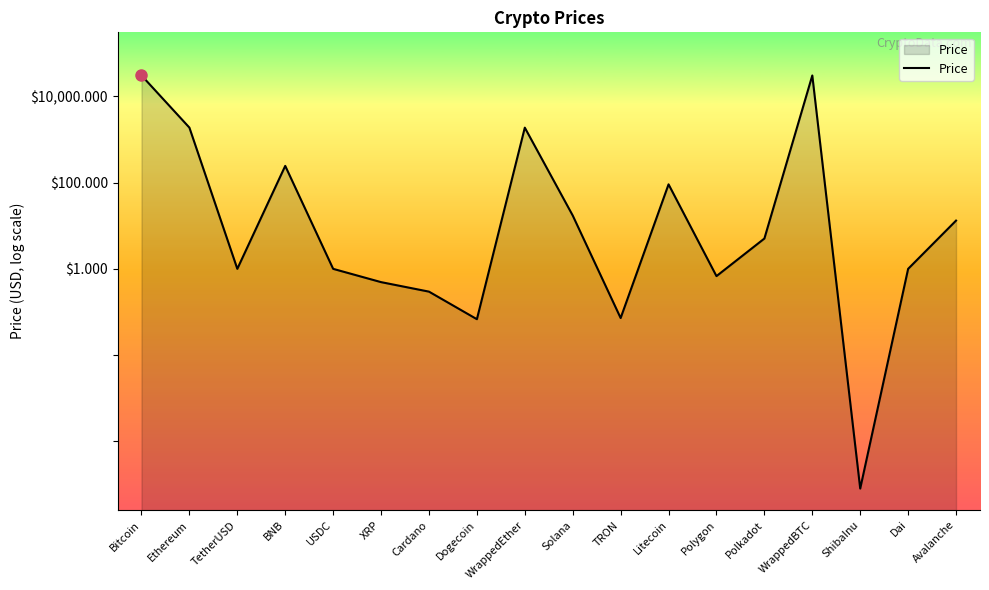

What is the label of the 7th point from the left?

Cardano